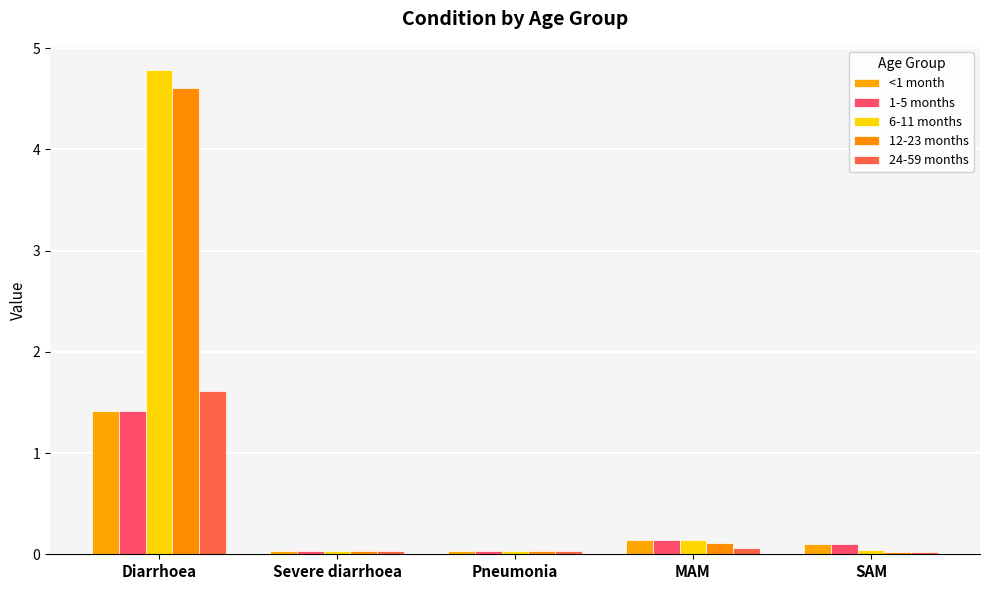

How many categories are shown in the chart?

5